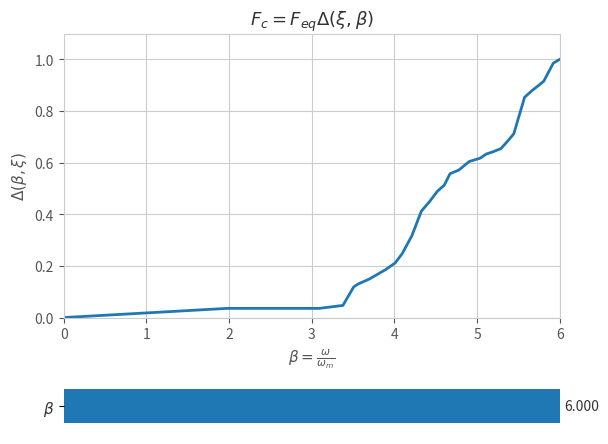

Reading left to right, transcribe all the data shown in this chart.

0.0	0.0	0.0	0.0	0.0	0.0	0.0	0.0	0.0	0.1	0.1	0.1	0.2	0.2	0.2	0.2	0.3	0.4	0.4	0.5	0.5	0.6	0.6	0.6	0.6	0.6	0.6	0.7	0.7	0.7	0.9	0.9	0.9	0.9	1.0	1.0